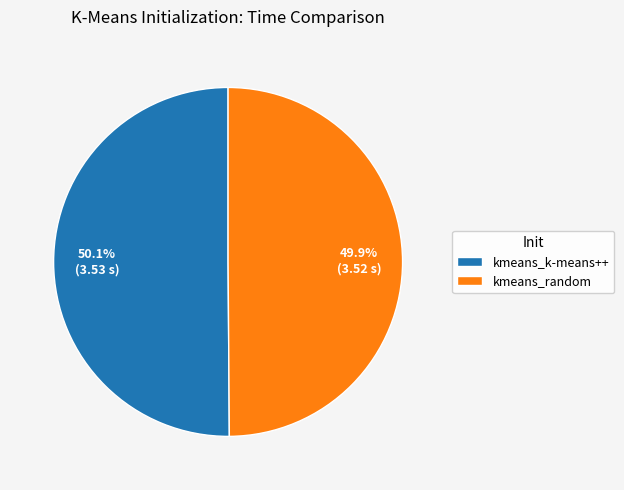

To the nearest percent, what percentage of the pie is kmeans_k-means++?

50%